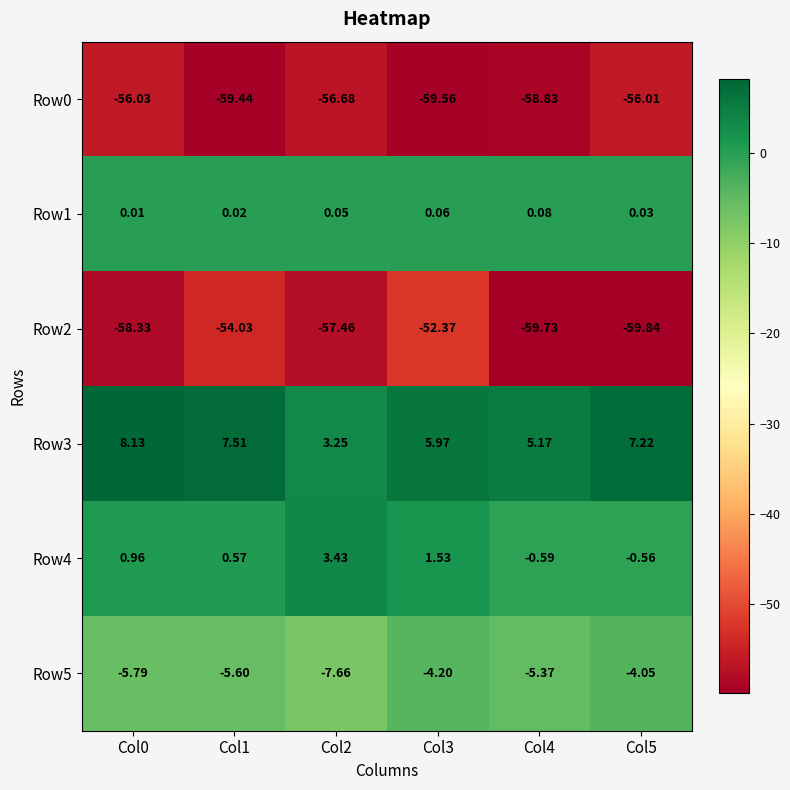

Is the value of Row4 at Col5 greater than the value of Row3 at Col4?

No